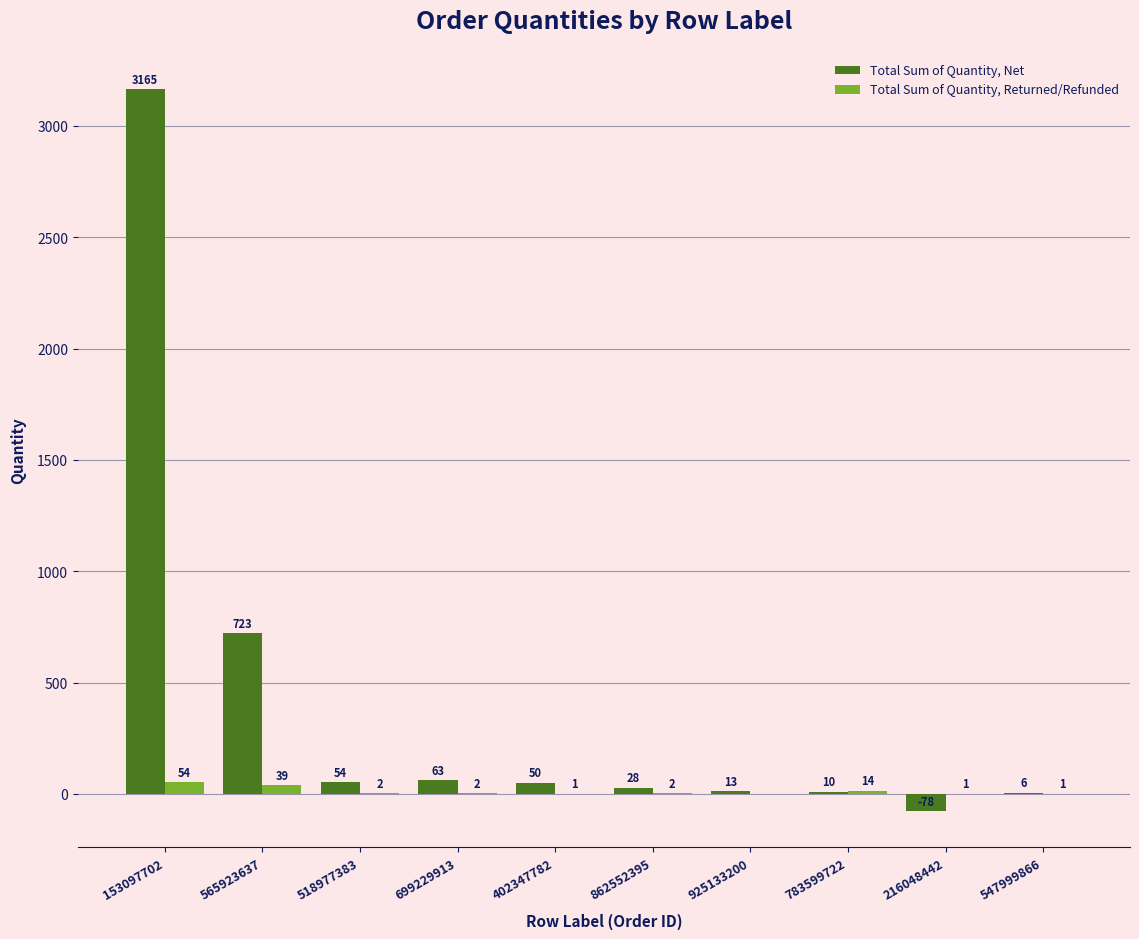

Between 925133200 and 216048442, which series saw the biggest shift?

Total Sum of Quantity, Net